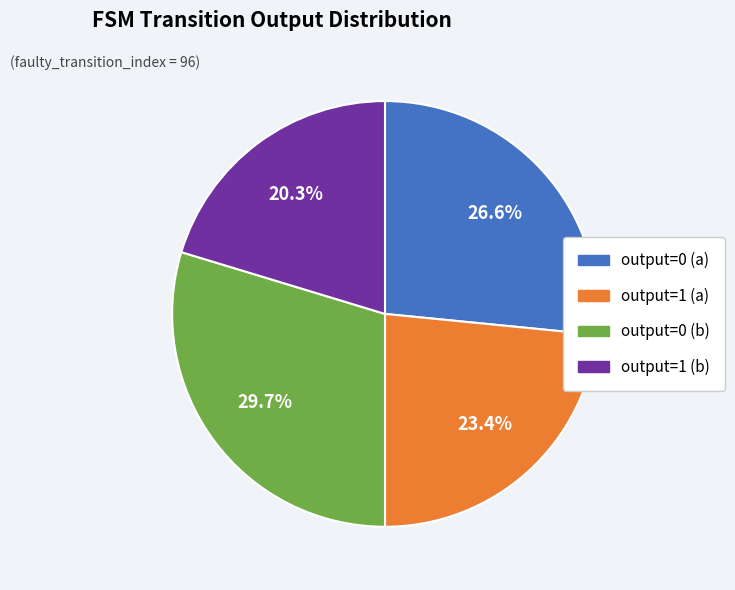

Does any single category account for the majority?

No